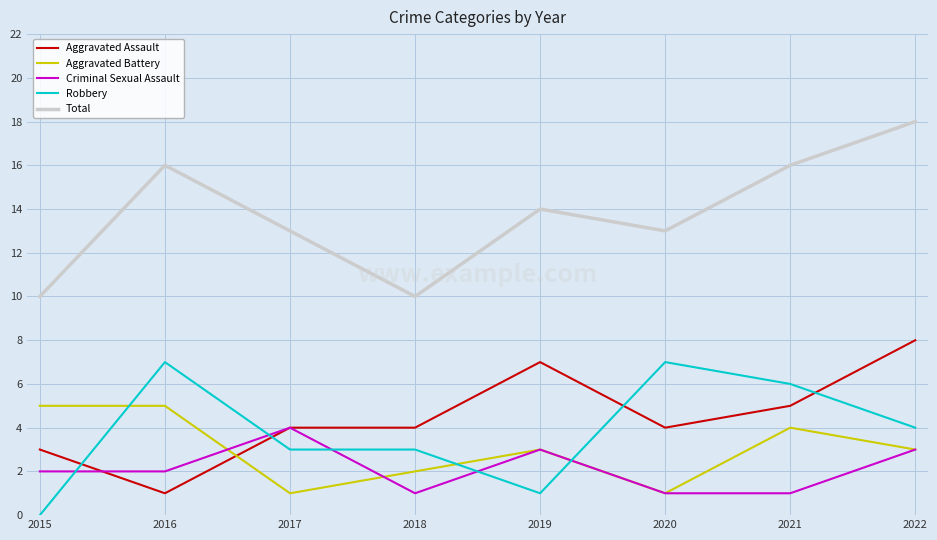

At which category does the chart reach its peak across all series?

2022